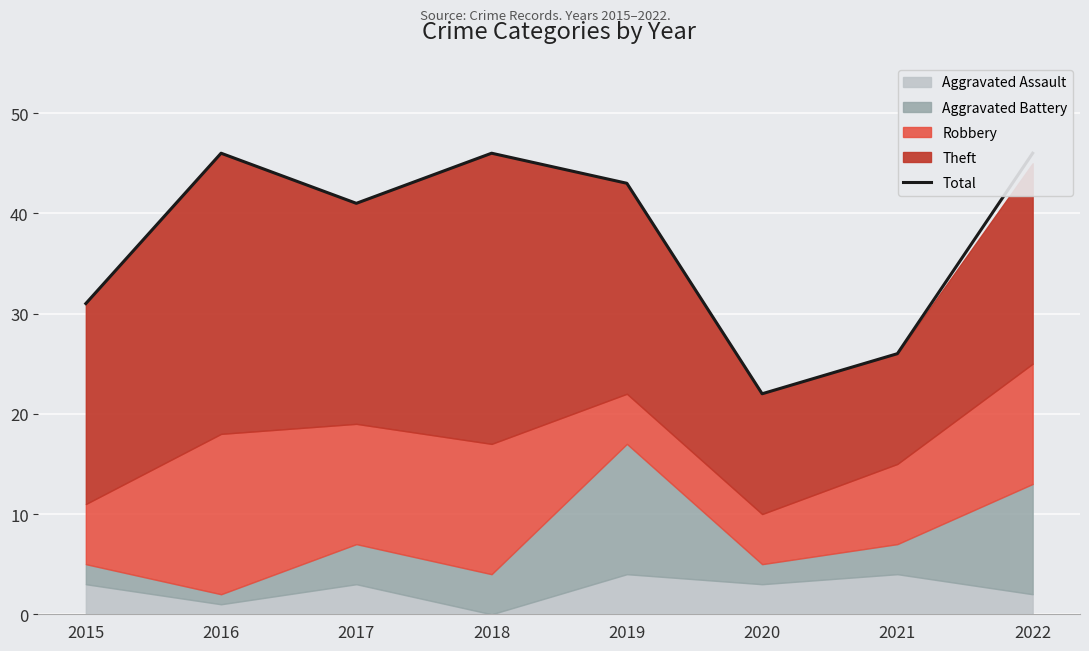

Count the number of values greater than 43.

3